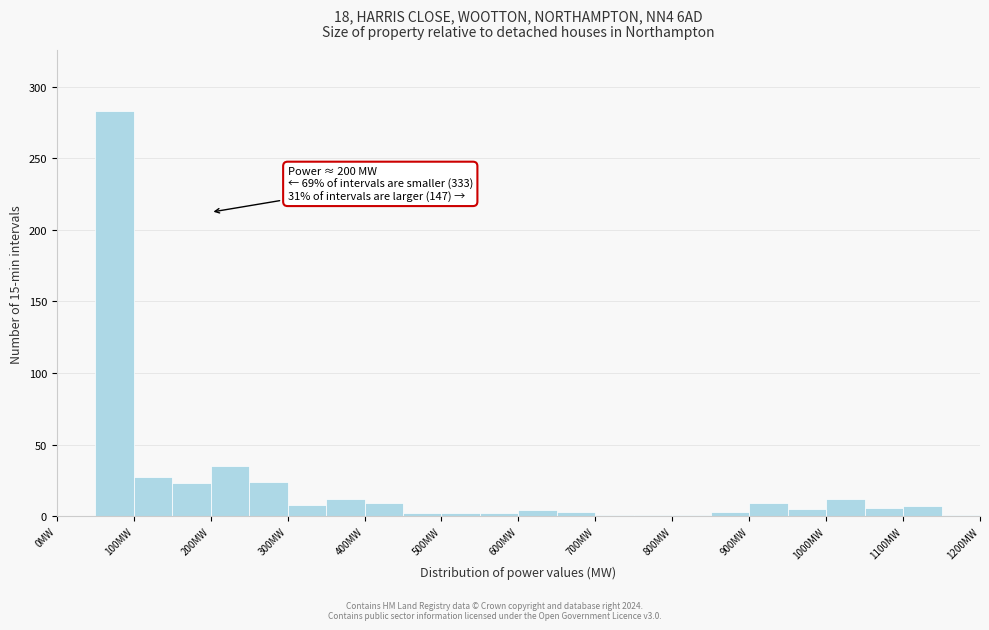

Which range on the x-axis has the tallest bar?

50 to 100